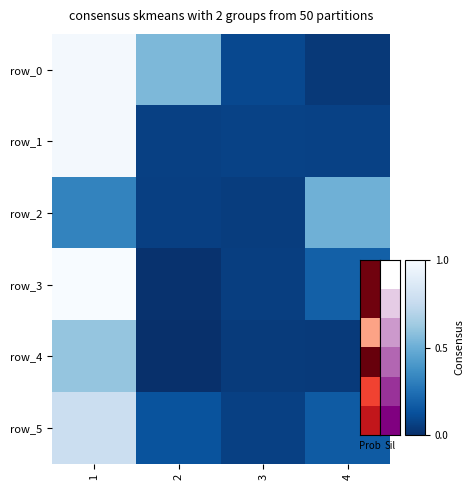

Reading right to left, list all the values displayed in this chart.

row_0: 4=0.0	3=0.1	2=0.5	1=1.0
row_1: 4=0.1	3=0.1	2=0.1	1=1.0
row_2: 4=0.5	3=0.1	2=0.1	1=0.3
row_3: 4=0.2	3=0.1	2=0.0	1=1.0
row_4: 4=0.0	3=0.0	2=0.0	1=0.6
row_5: 4=0.2	3=0.1	2=0.1	1=0.8